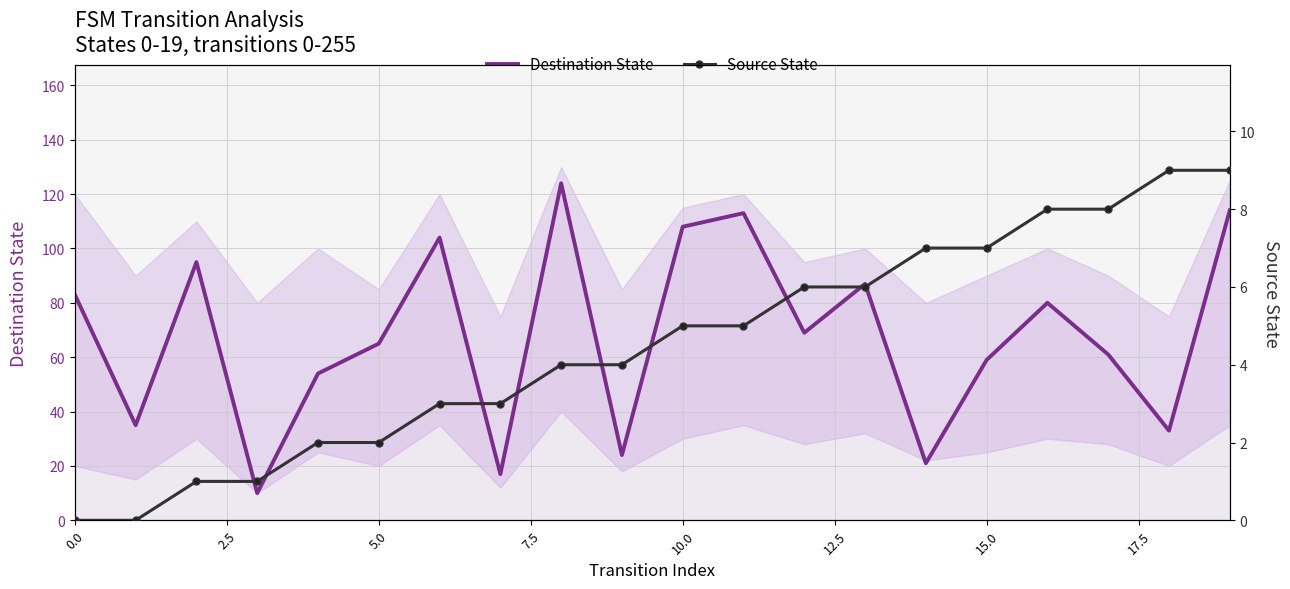

What is the difference between the second highest and minimum values in the Destination State series?

104